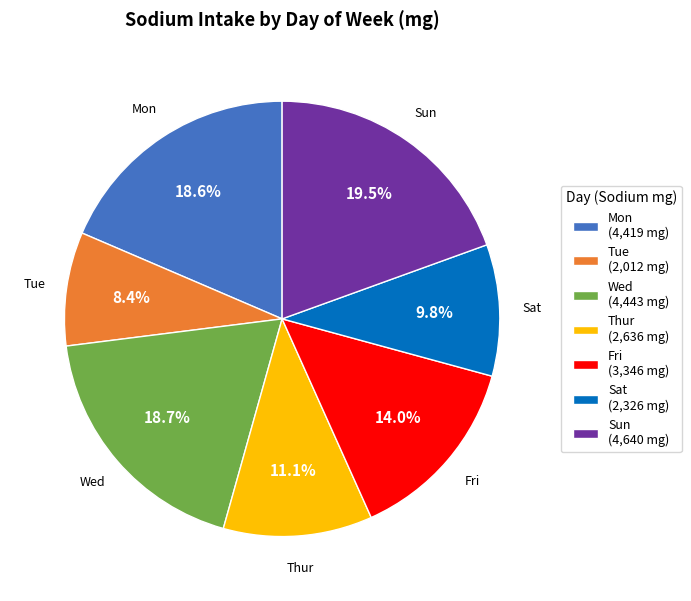

What percentage is NOT represented by Wed?

81.3%